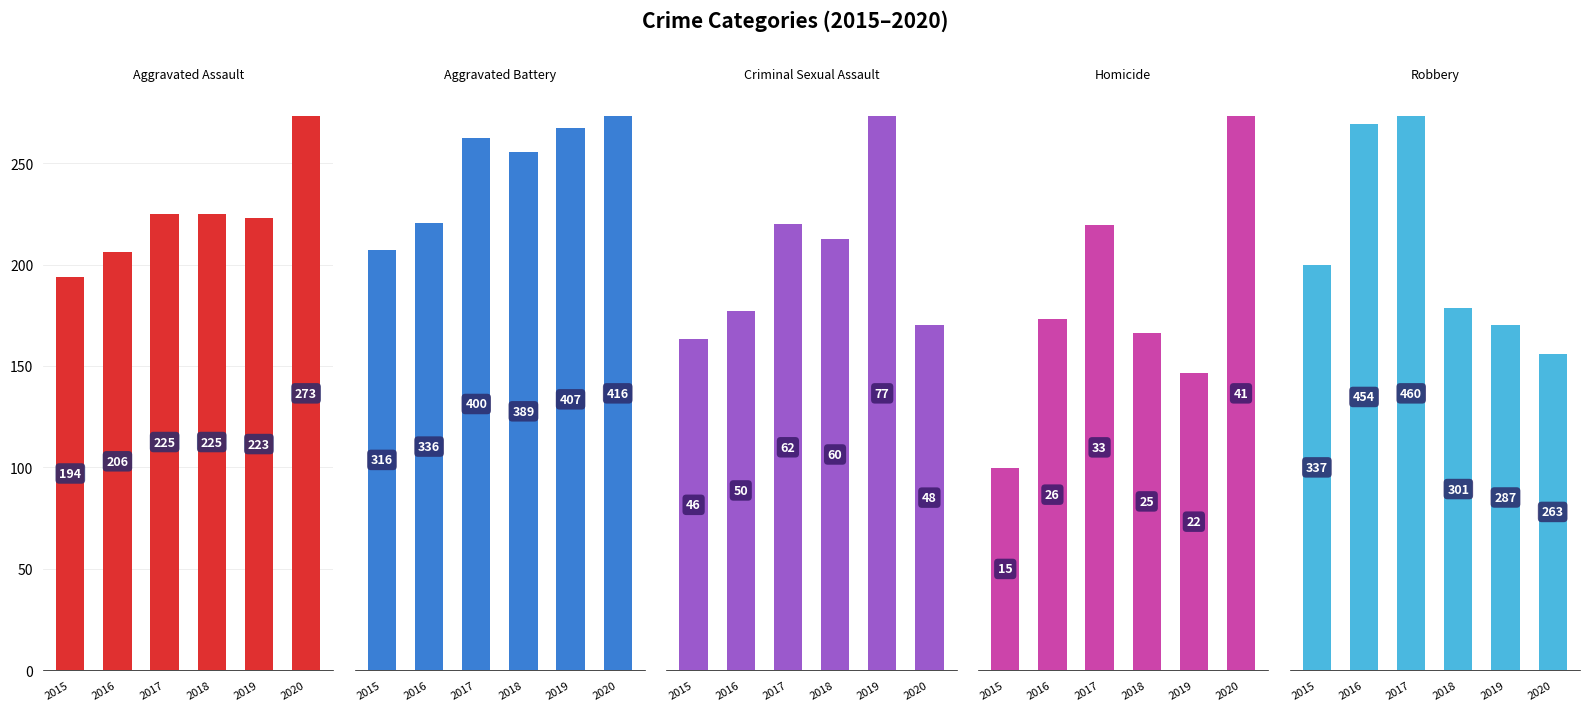

The Criminal Sexual Assault series shows 12 at 2015. True or false?

False